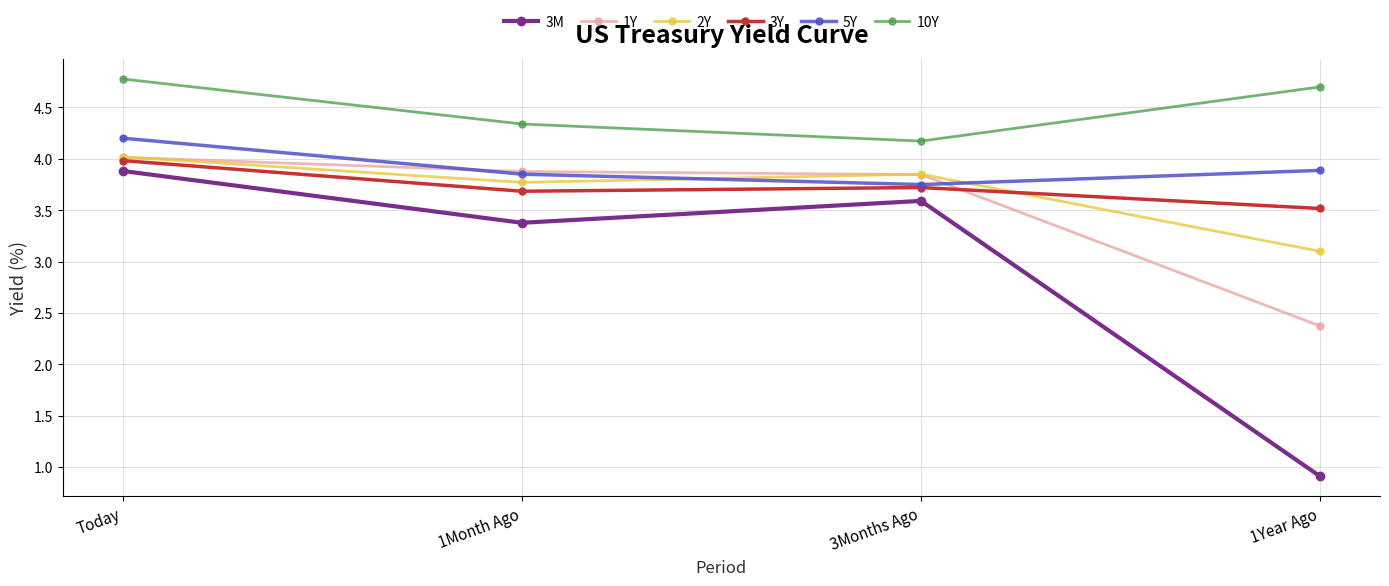

What is the smallest value displayed?

0.9